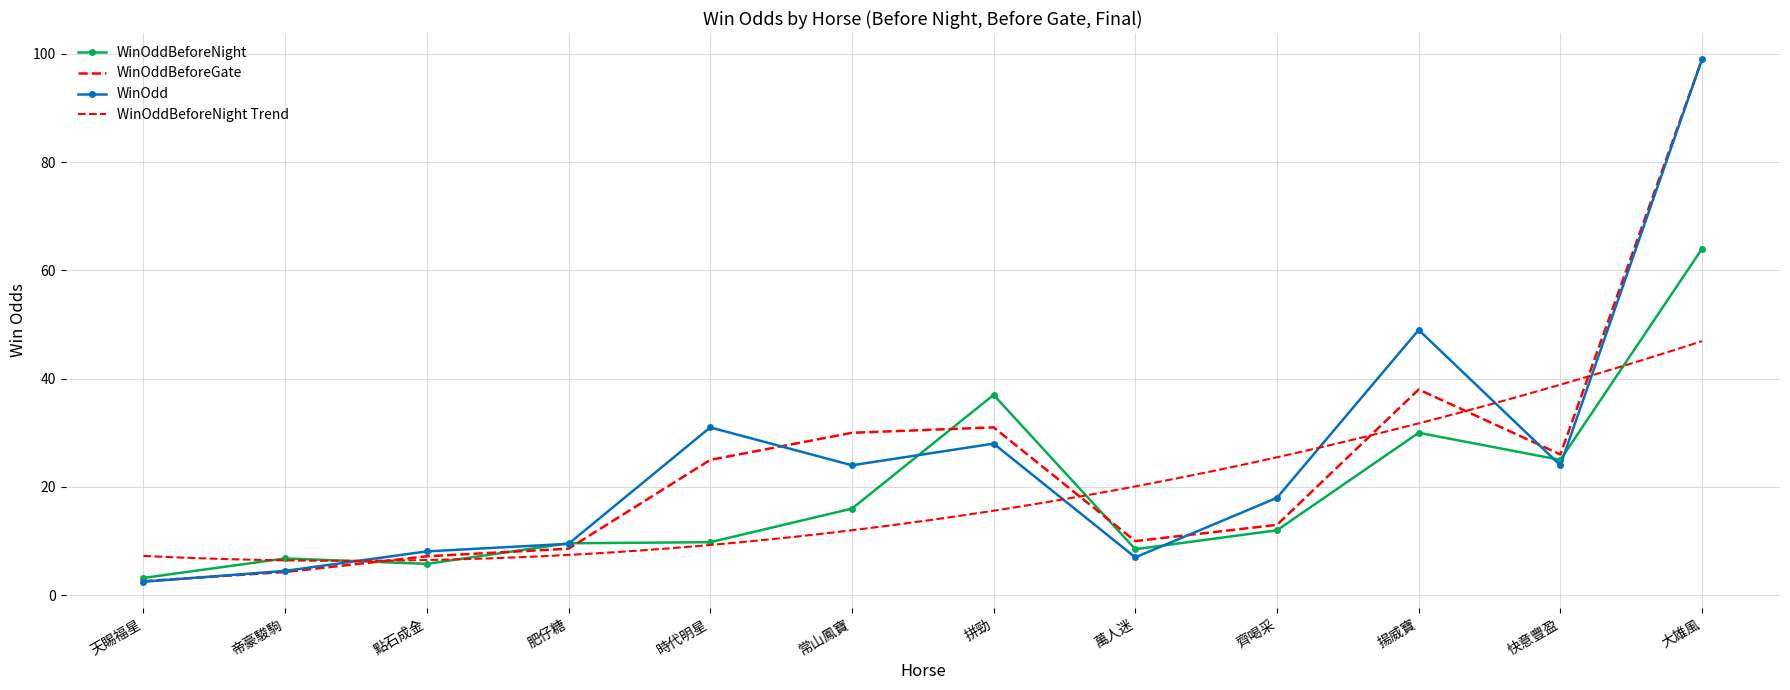

Reading left to right, list all the values displayed in this chart.

WinOddBeforeNight: 天賜福星=3.2	帝豪駿駒=6.8	點石成金=5.8	肥仔糖=9.6	時代明星=9.8	常山鳳寶=16.0	拼勁=37.0	萬人迷=8.5	齊喝采=12.0	揚威寶=30.0	快意豐盈=25.0	大雄風=64.0
WinOddBeforeGate: 天賜福星=2.6	帝豪駿駒=4.3	點石成金=7.2	肥仔糖=8.6	時代明星=25.0	常山鳳寶=30.0	拼勁=31.0	萬人迷=10.0	齊喝采=13.0	揚威寶=38.0	快意豐盈=26.0	大雄風=99.0
WinOdd: 天賜福星=2.5	帝豪駿駒=4.5	點石成金=8.1	肥仔糖=9.5	時代明星=31.0	常山鳳寶=24.0	拼勁=28.0	萬人迷=7.0	齊喝采=18.0	揚威寶=49.0	快意豐盈=24.0	大雄風=99.0